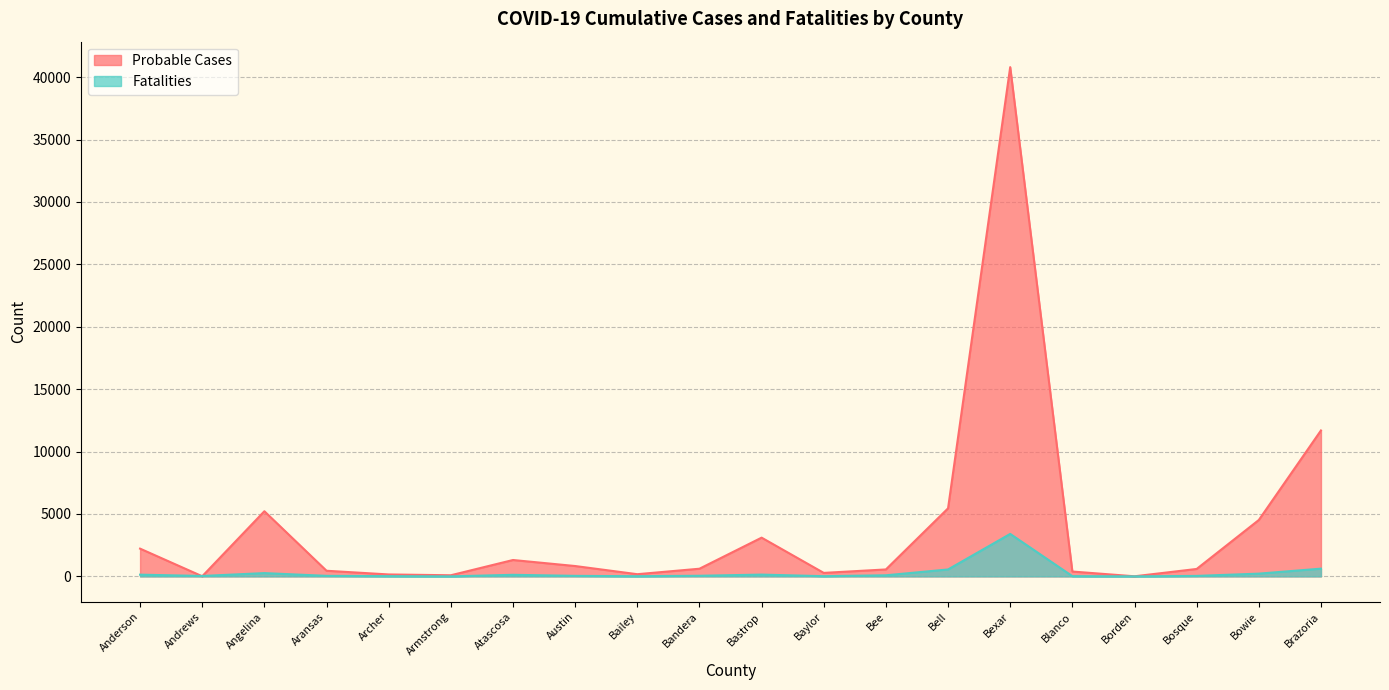

Is the value of Probable Cases at Bandera greater than the value of Fatalities at Atascosa?

Yes